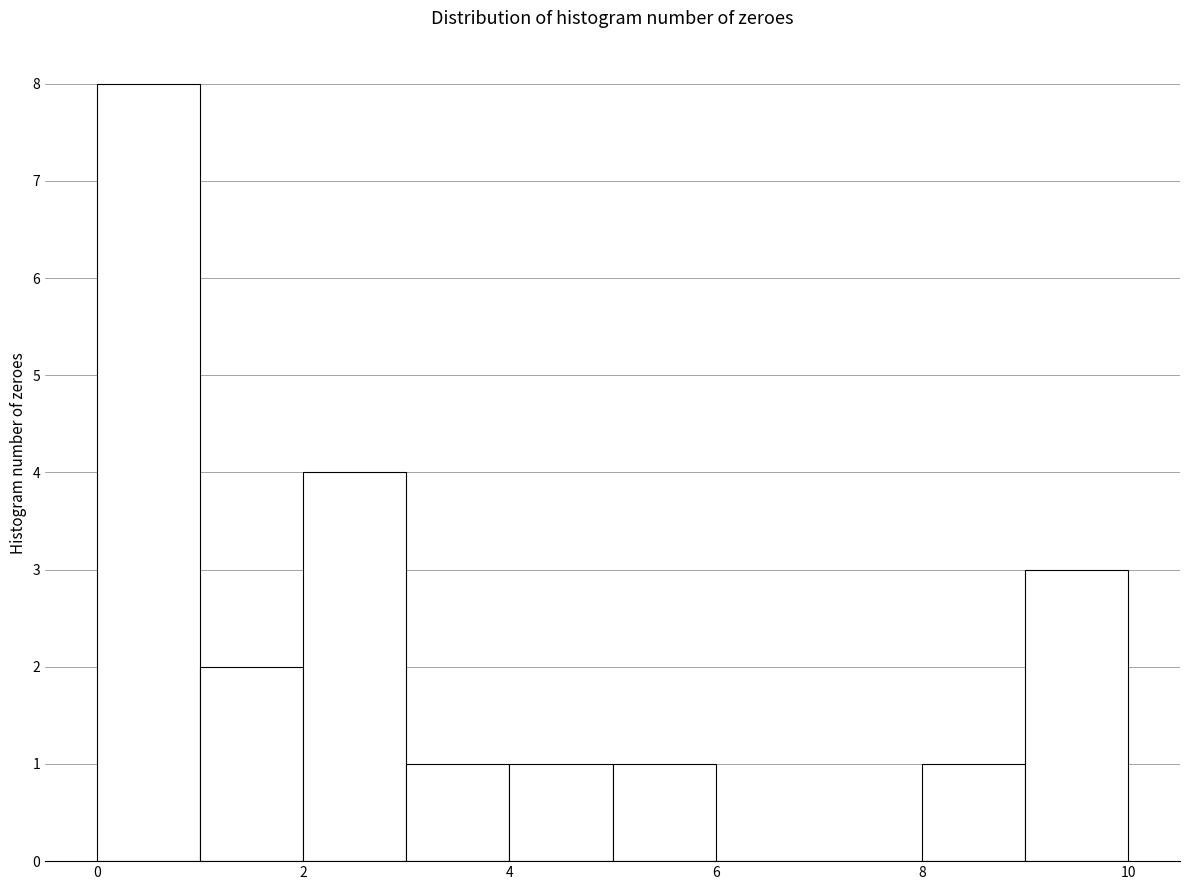

How tall is the bar that spans 8 to 9 on the x-axis? The values are not printed on the chart, so give them approximately, as read against the axis.

1